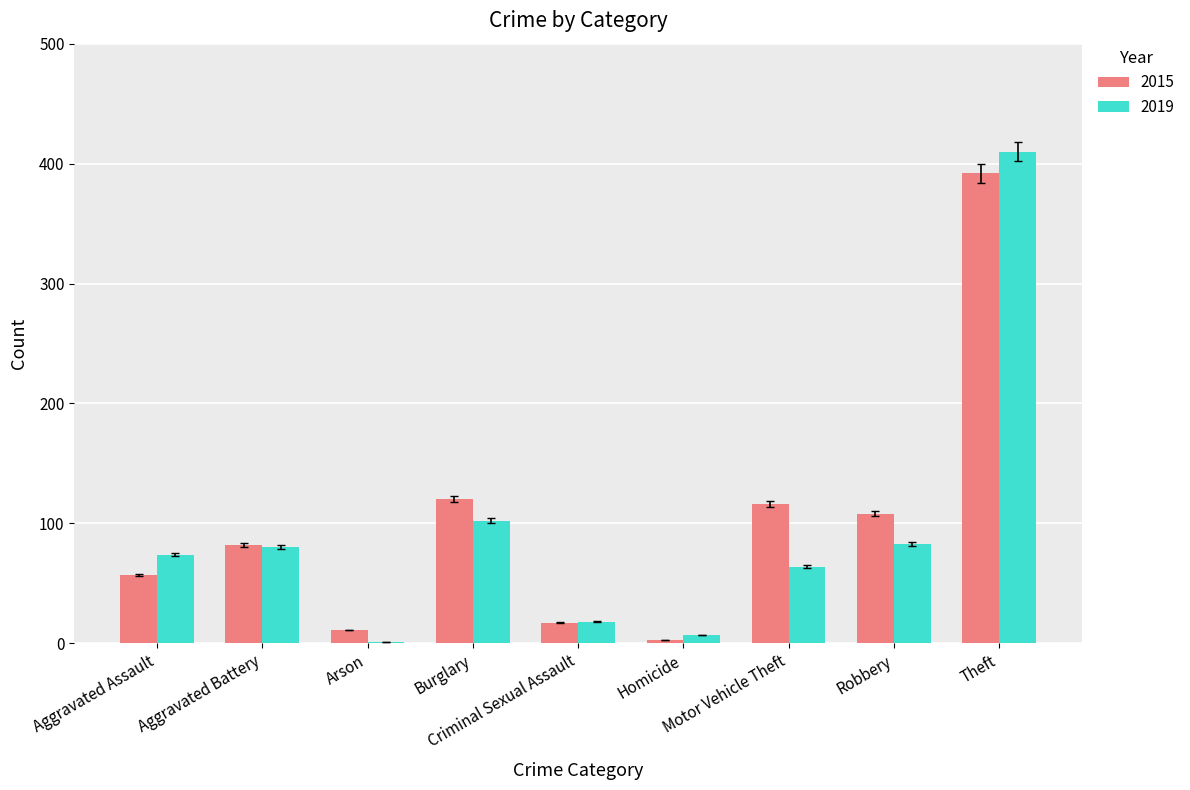

What is the highest value of the 2015 series?

392